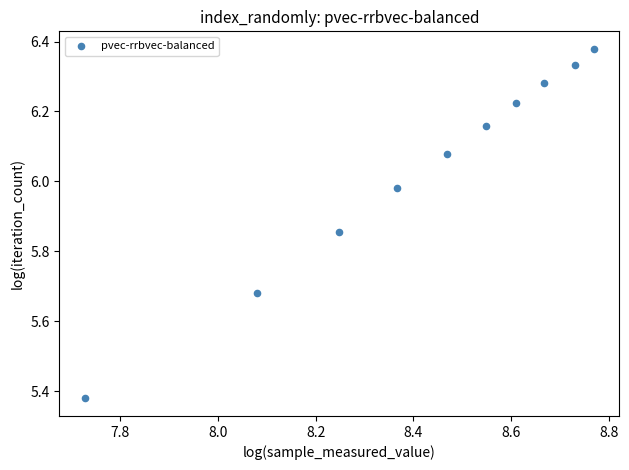

What is the average X value?

8.4